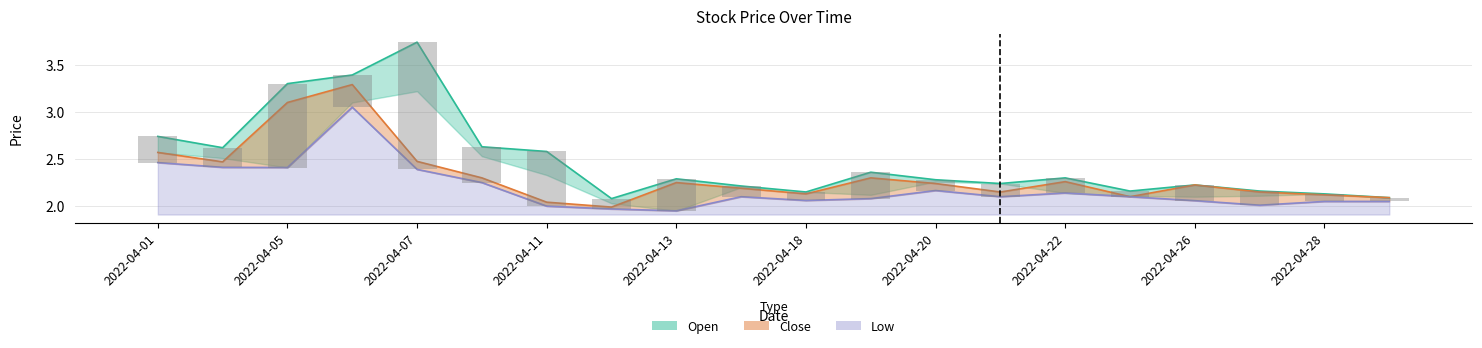

Does the chart contain stacked bars?

No